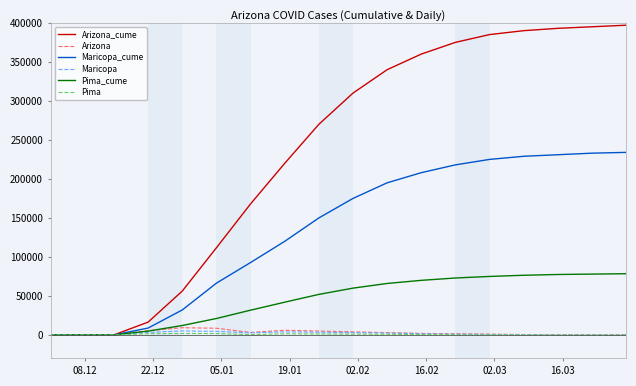

Which series has the largest total across all categories?

Arizona_cume